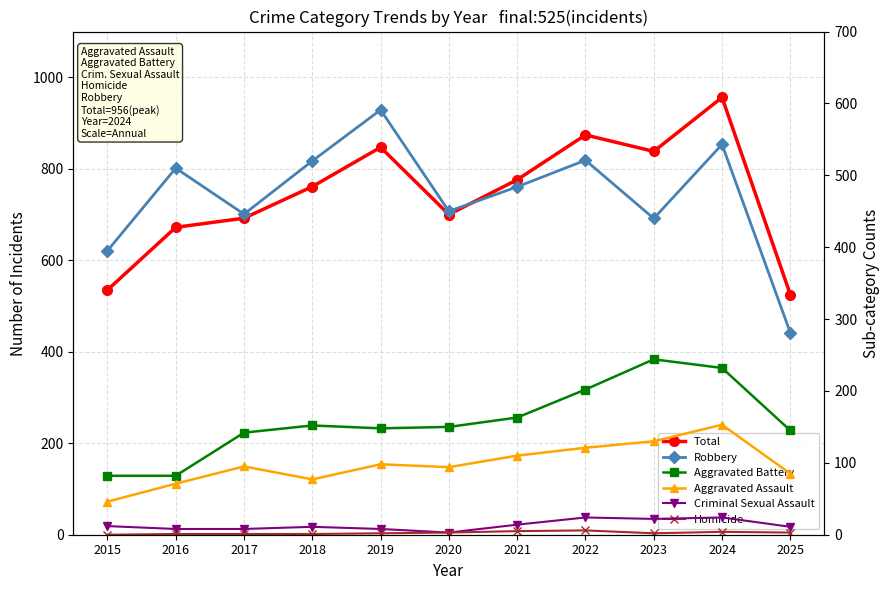

True or false: Aggravated Assault and Homicide cross at least once.

False